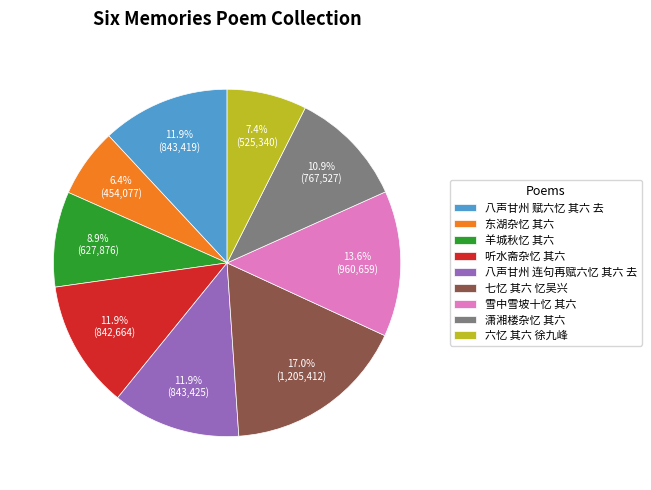

Is the sum of 潇湘楼杂忆 其六 and 八声甘州 赋六忆 其六 去 greater than half?

No